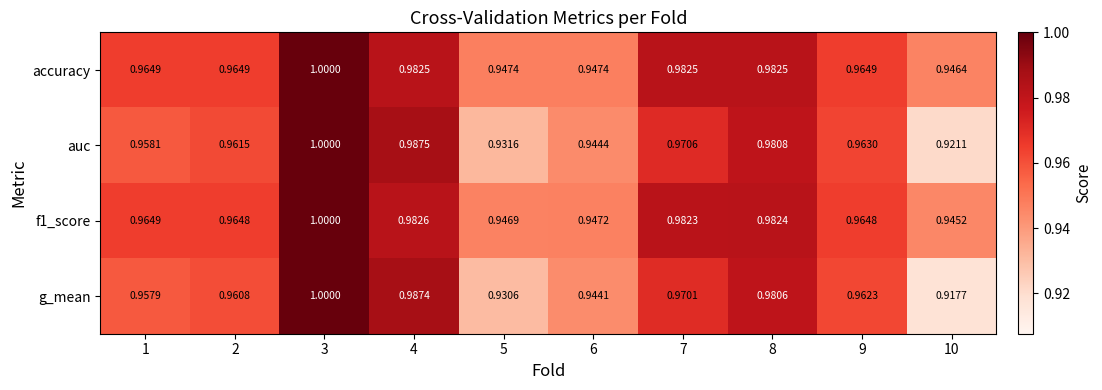

Which series has the largest range (max minus min)?

g_mean